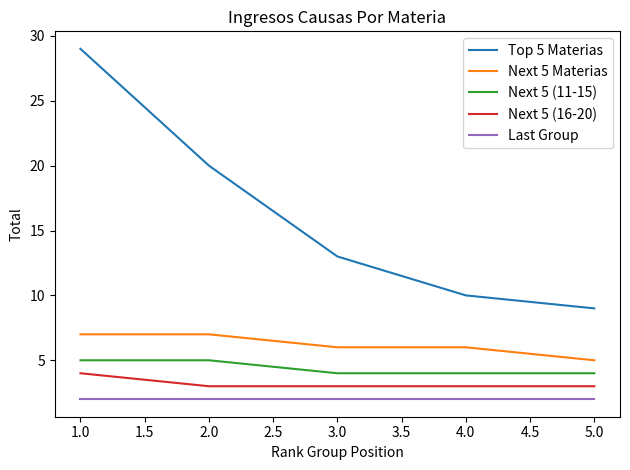

What position from the left is 1.0?

1